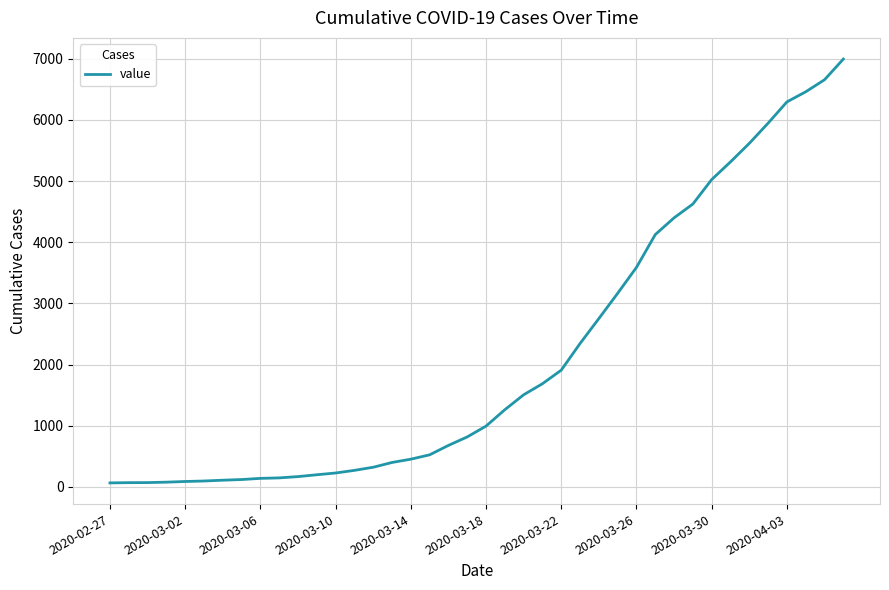

What is the difference between the maximum and minimum values?

6931